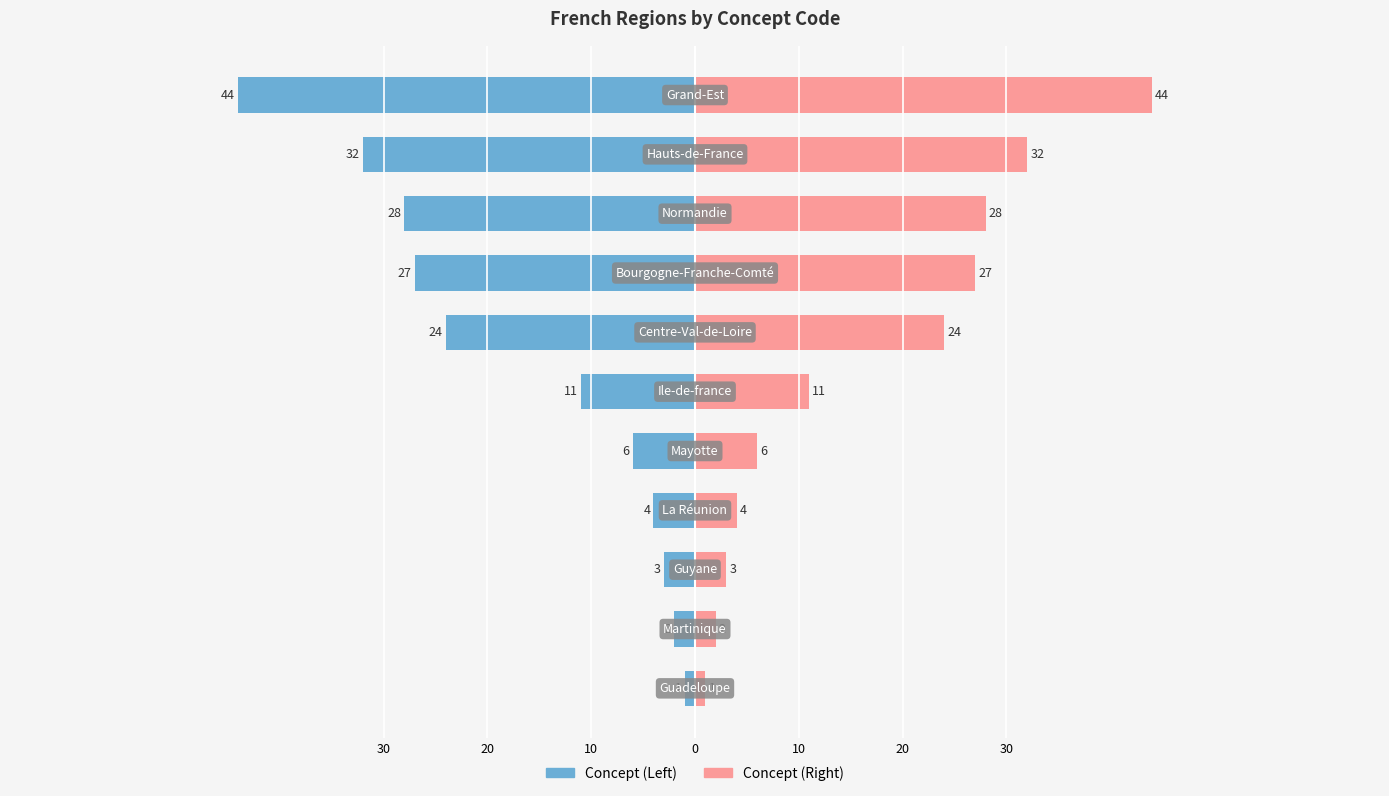

Reading left to right, transcribe all the data shown in this chart.

Concept (Left): -1	-2	-3	-4	-6	-11	-24	-27	-28	-32	-44
Concept (Right): 1	2	3	4	6	11	24	27	28	32	44